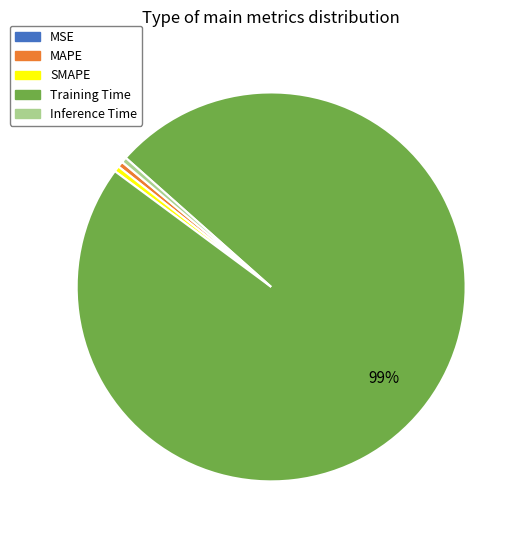

Which has a higher value, SMAPE or Training Time?

Training Time